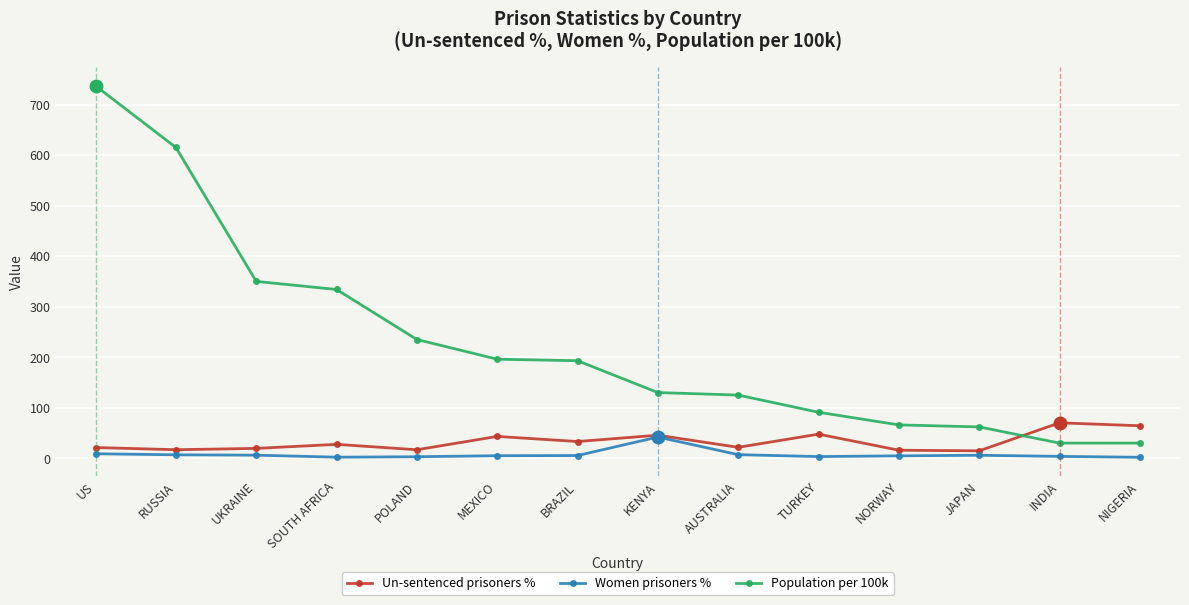

True or false: Un-sentenced prisoners % and Population per 100k intersect in this chart.

True